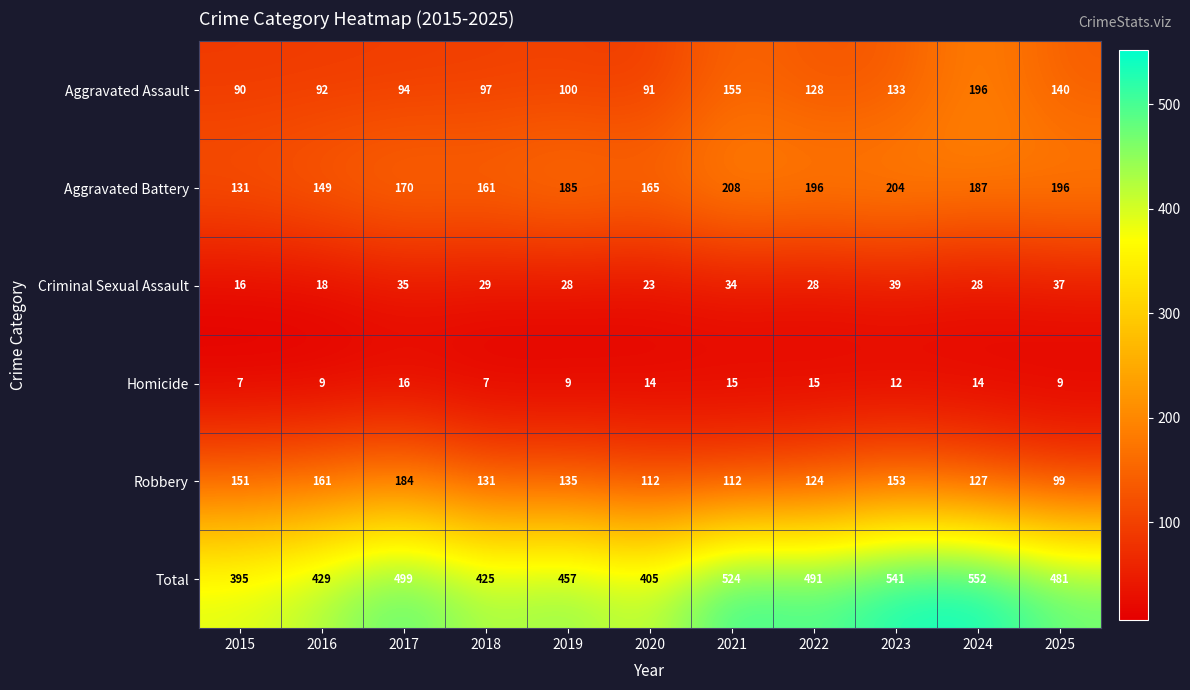

What is the sum of the Aggravated Battery values at 2017 and 2025?

366